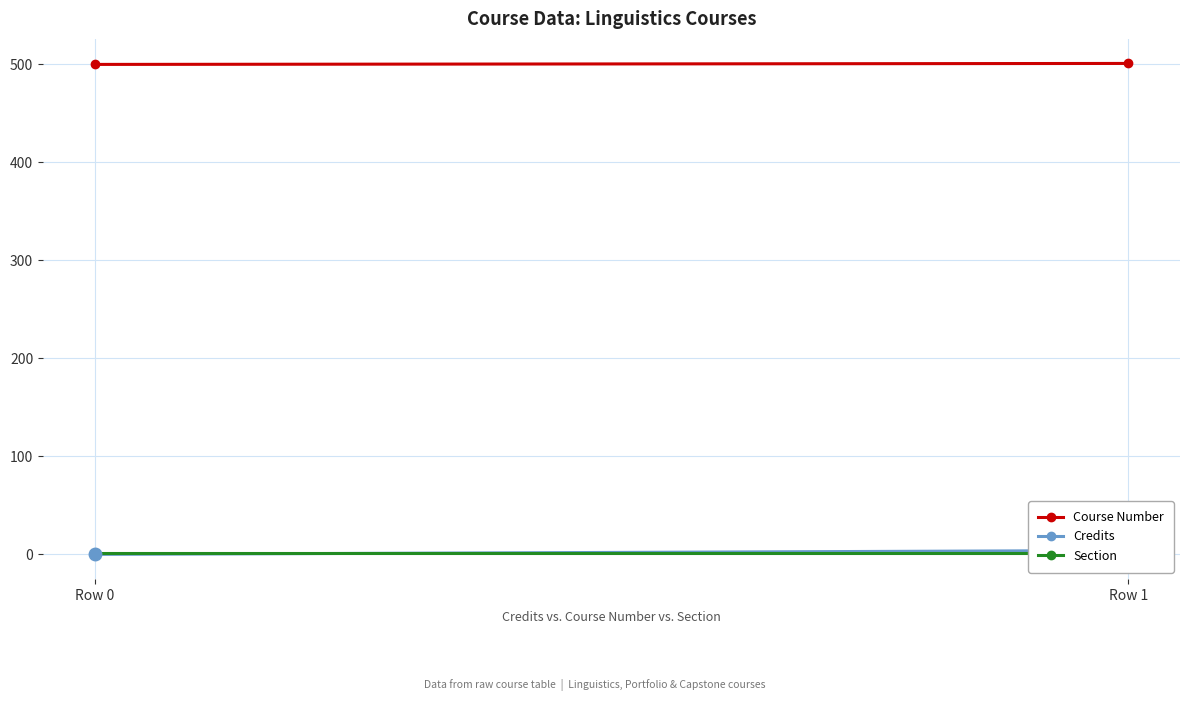

What is the total value across all series at Row 1?

506